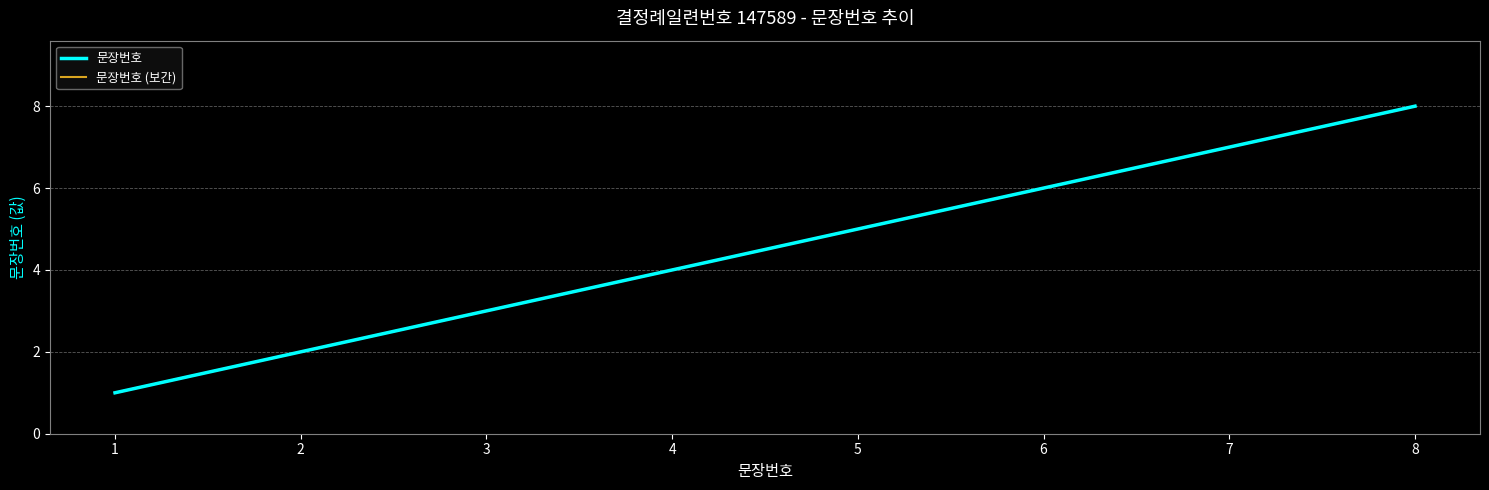

True or false: the data has more than 2 interior local peaks.

False